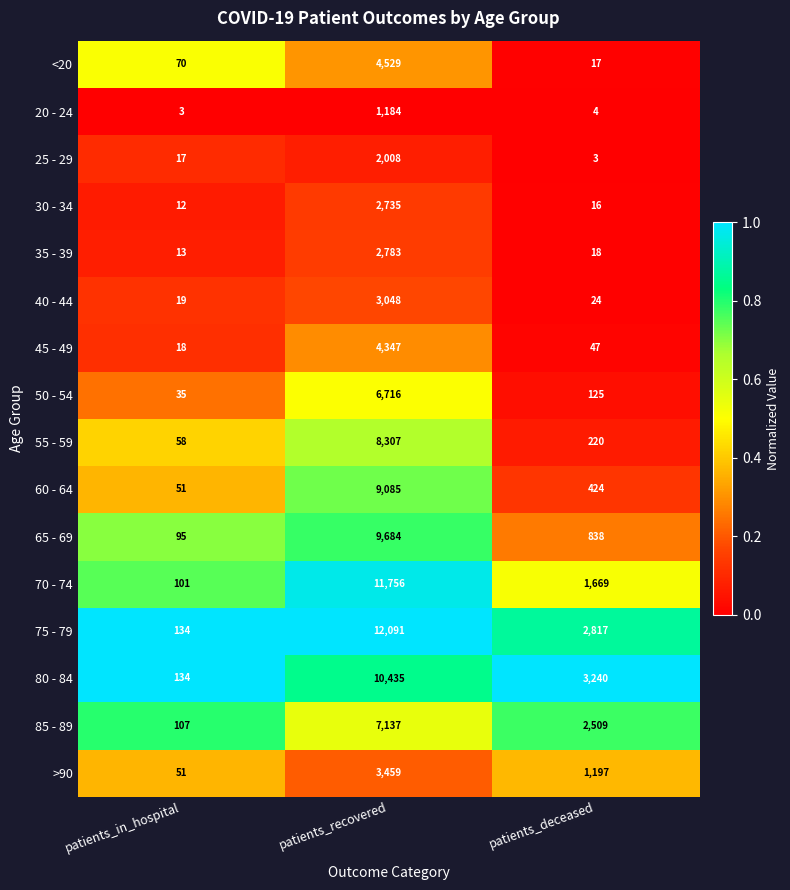

What is the sum of all >90 values?

4707